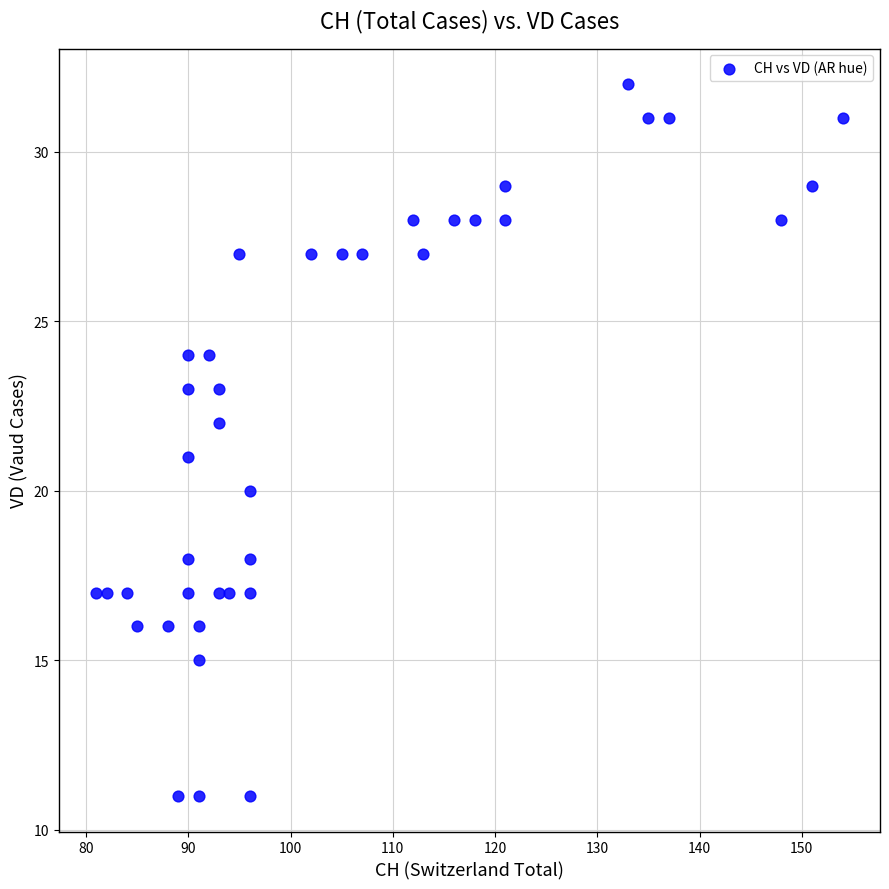

What is the range of Y values (max minus min)?

21